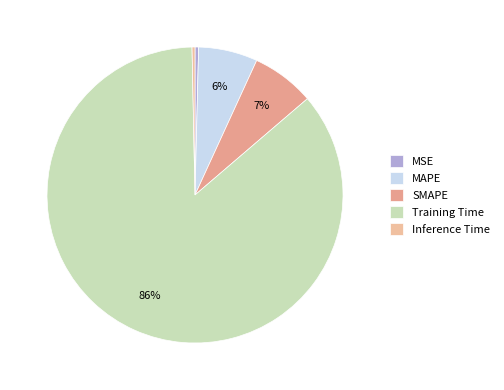

What percentage is the MAPE slice, to the nearest percent?

6%